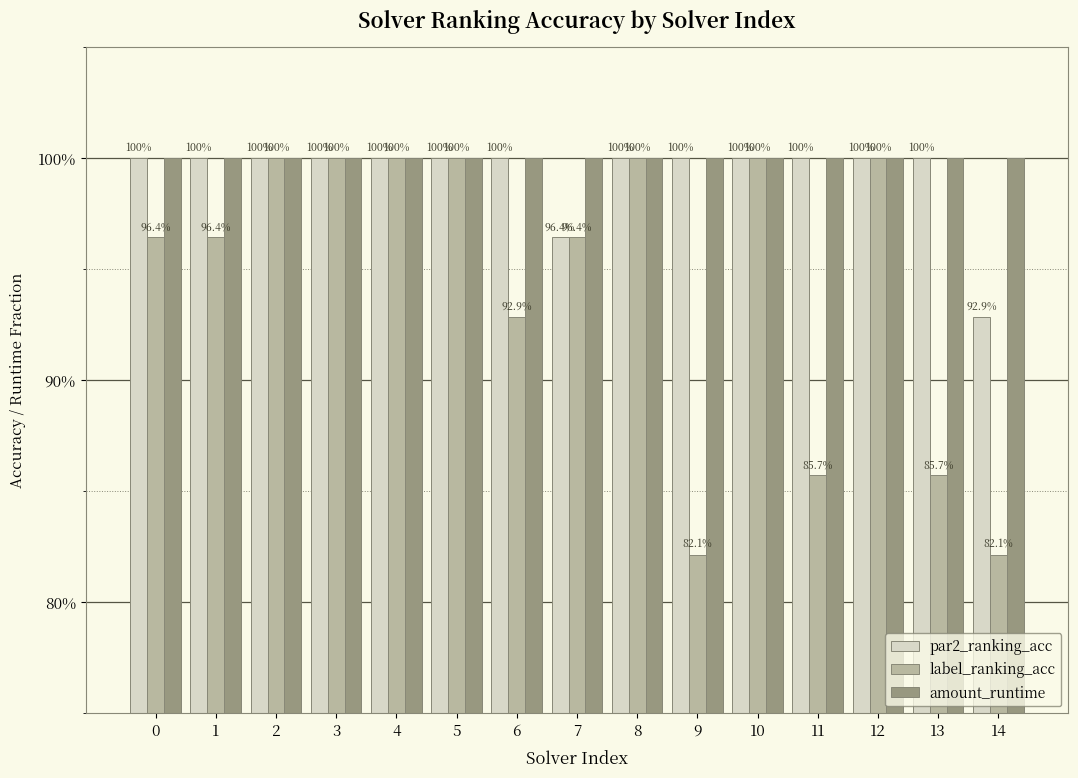

Which has a higher value, 1 or 10?

1